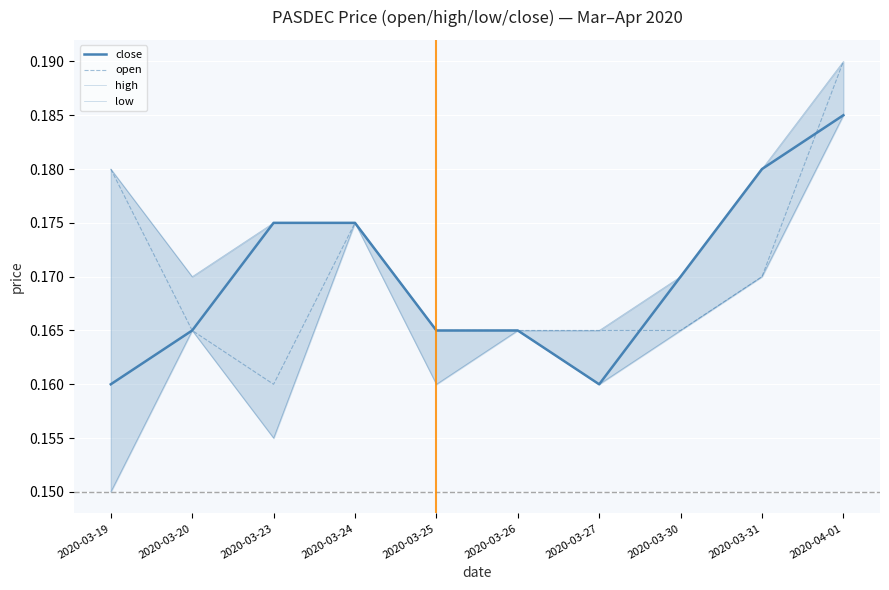

Rank the series at 2020-03-31 from highest to lowest value.

close, high, open, low